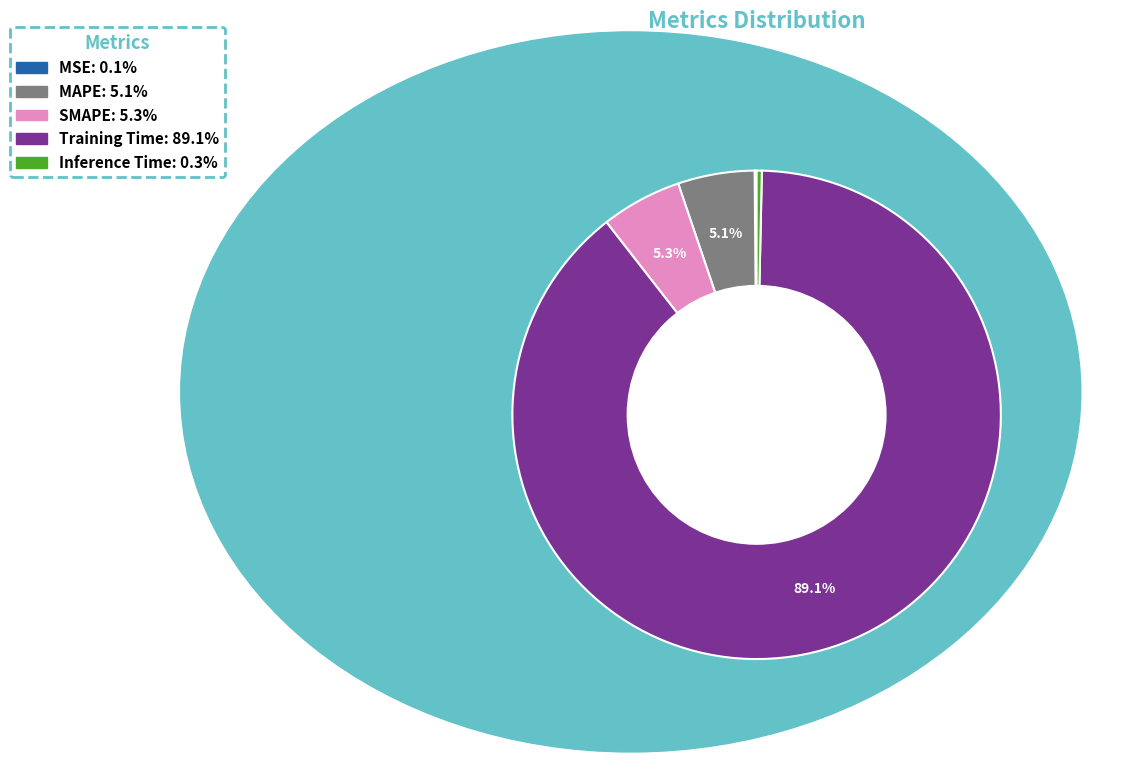

What is the largest slice in the pie chart?

Training Time